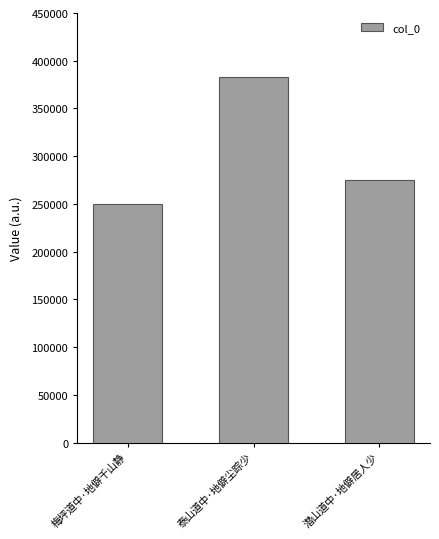

What is the change in value from 梅坪道中·地僻千山静 to 泰山道中·地僻尘踪少?

+133204